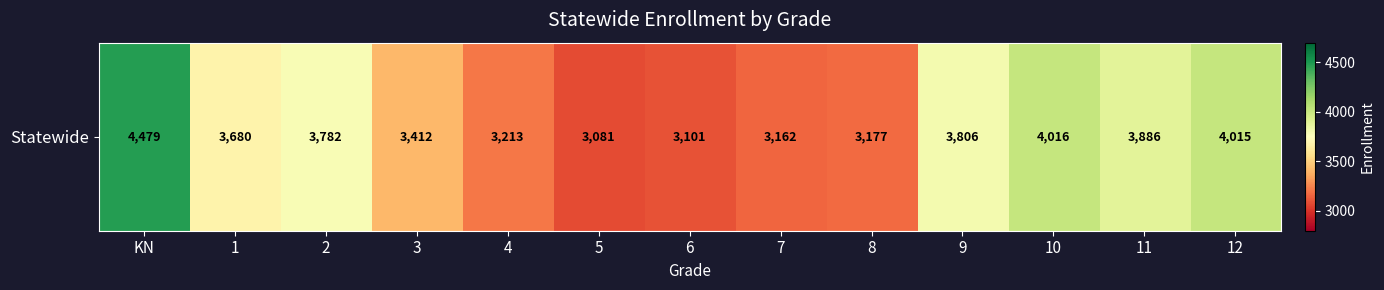

At which label is the value closest to 3780?

2